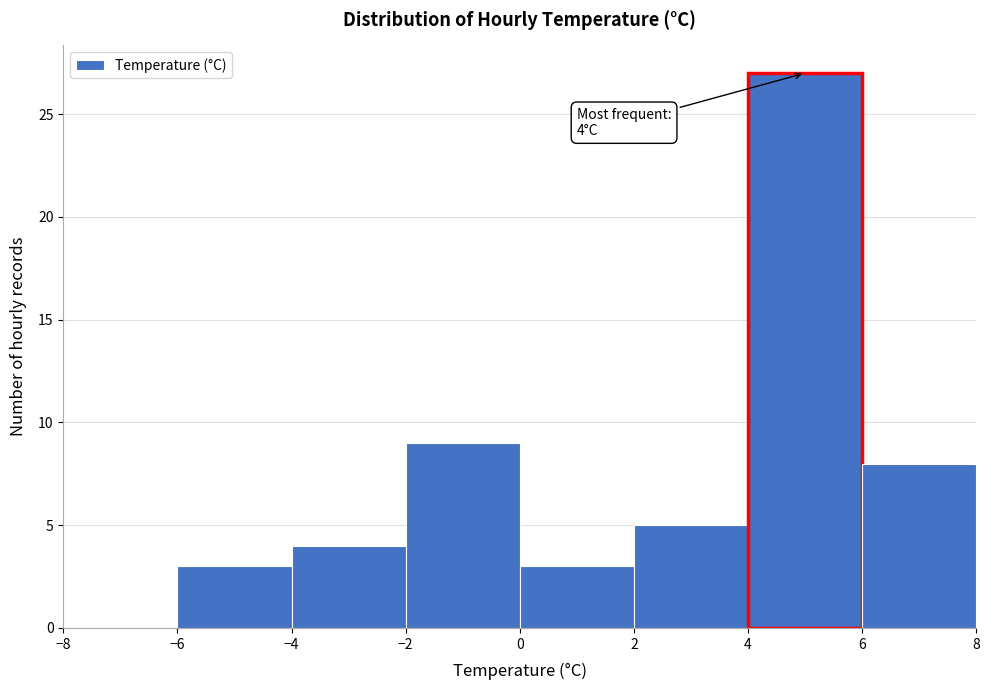

Over which range of the x-axis is the bar tallest?

4 to 6